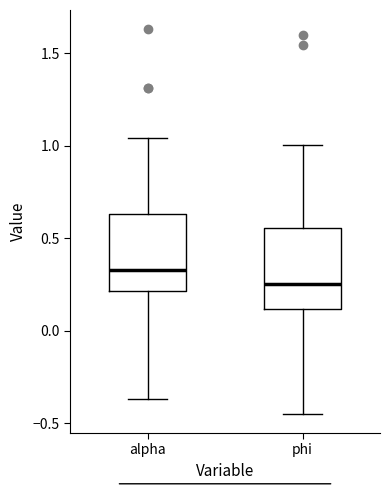

Reading left to right, transcribe this box plot: for each box, give where its median line is, the range the box spans, and where its two whiskers end, as read against the y-axis. The values are not printed on the chart, so give them approximately, as read against the axis.

alpha: median 0.35, box 0.20 to 0.65, whiskers -0.35 to 1.05
phi: median 0.25, box 0.10 to 0.55, whiskers -0.45 to 1.00